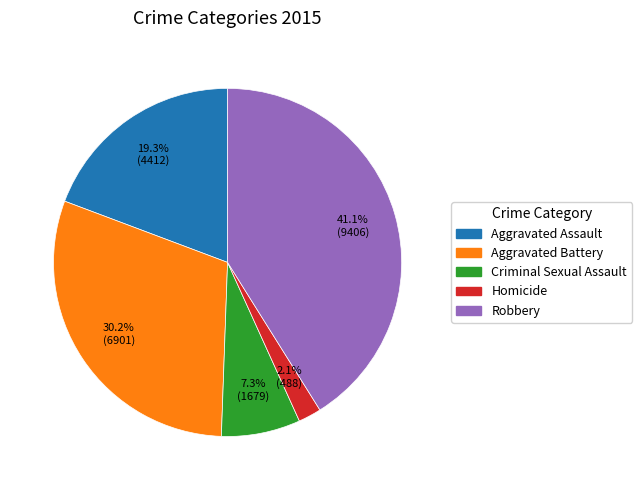

How much of the chart is everything except Homicide?

97.9%